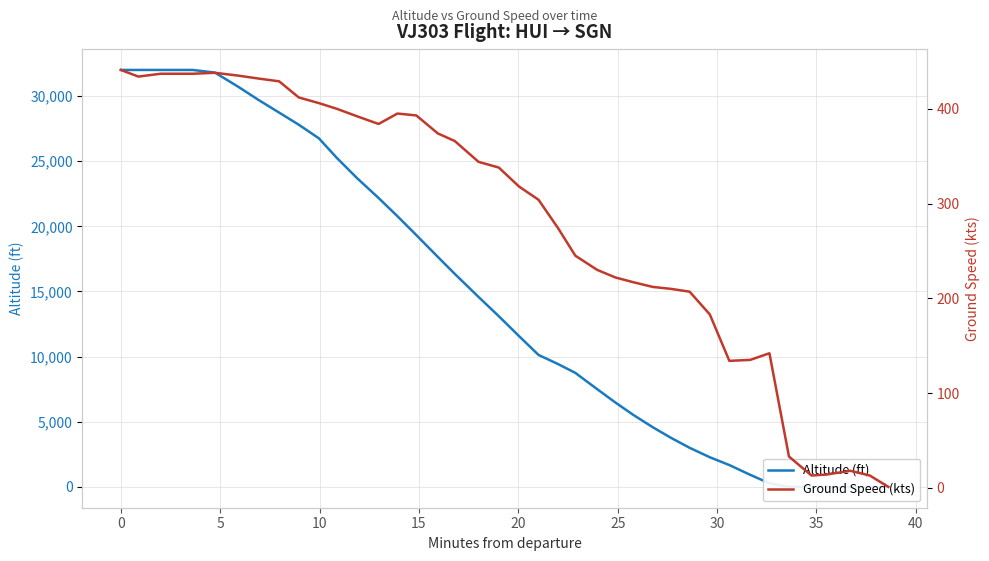

Reading left to right, what are all the values shown in this chart?

Altitude (ft): 32000	32000	32000	32000	32000	31800	30700	29725	28725	27800	26750	25250	23675	22175	20775	19325	17650	16350	14575	13100	11575	10125	9425	8750	7500	6475	5525	4575	3775	3000	2275	1675	925	275	0	0	0	0	0	0
Ground Speed (kts): 441	434	437	437	437	438	435	432	429	412	406	400	392	384	395	393	374	366	344	338	318	304	274	245	230	222	217	212	210	207	183	134	135	142	33	13	14	18	13	1